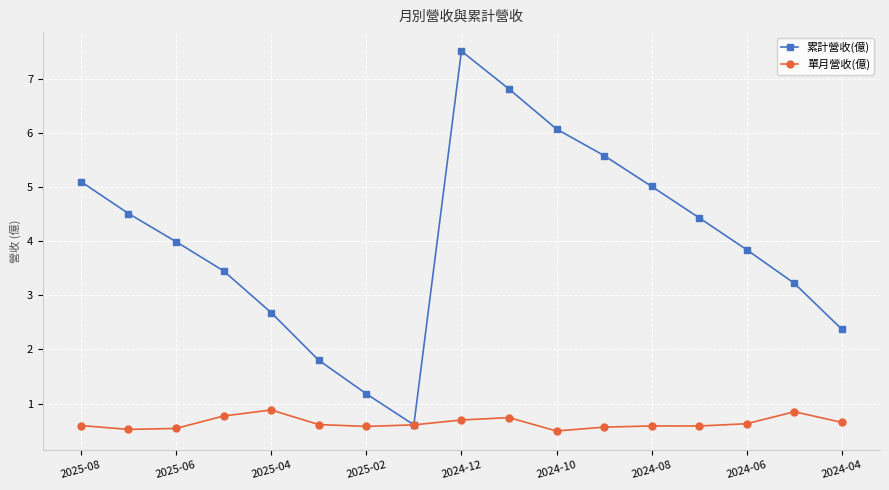

Which series has the largest range (max minus min)?

累計營收(億)